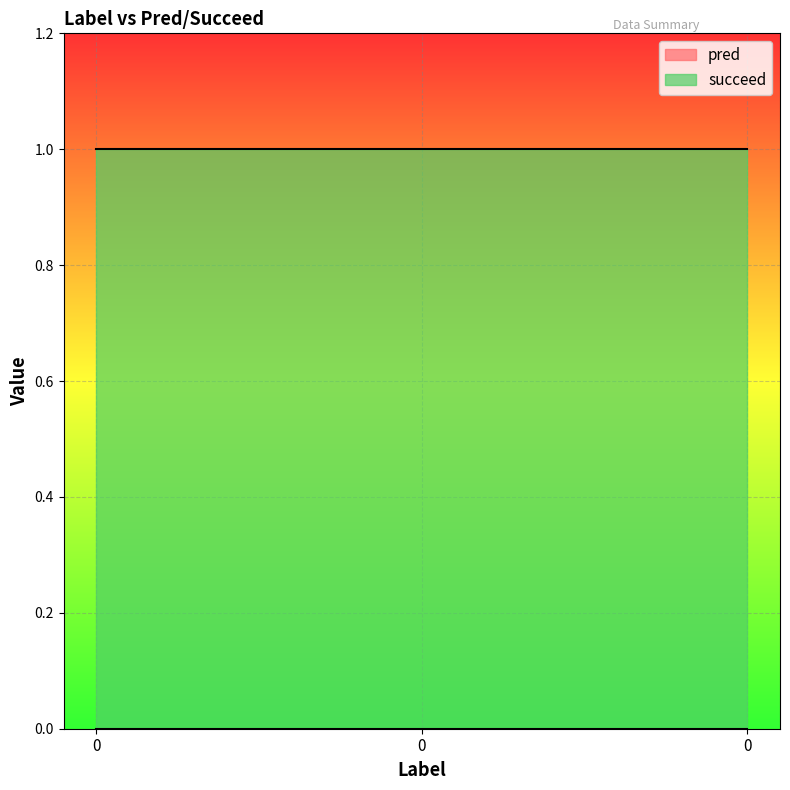

Between 0 and 0, which series saw the biggest shift?

pred